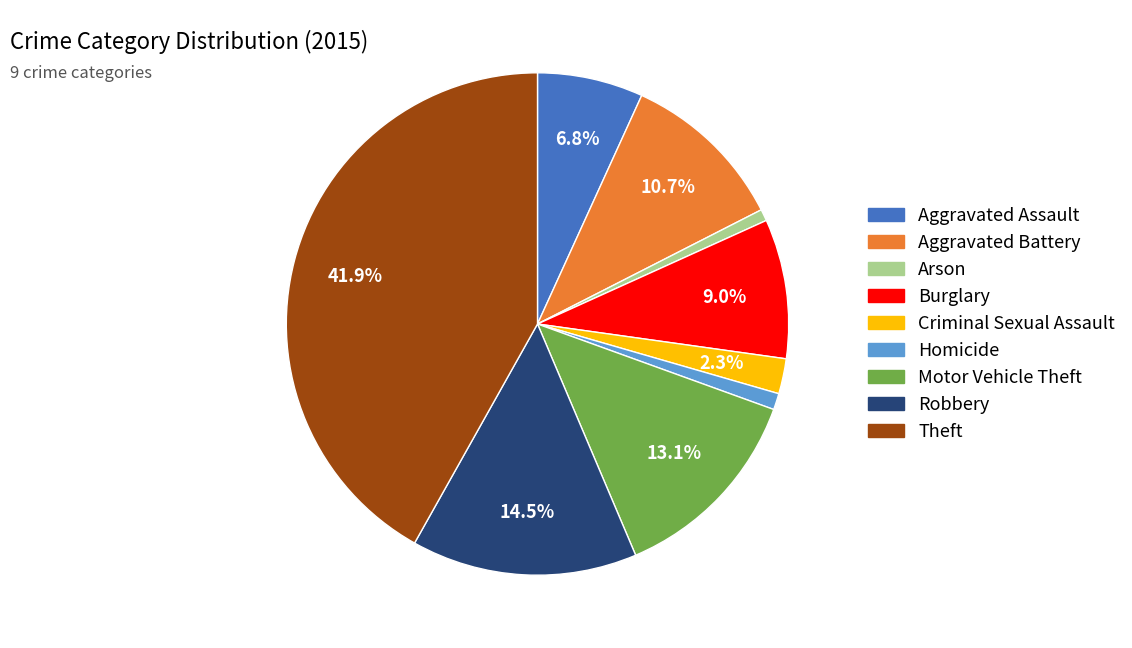

What is the largest slice in the pie chart?

Theft